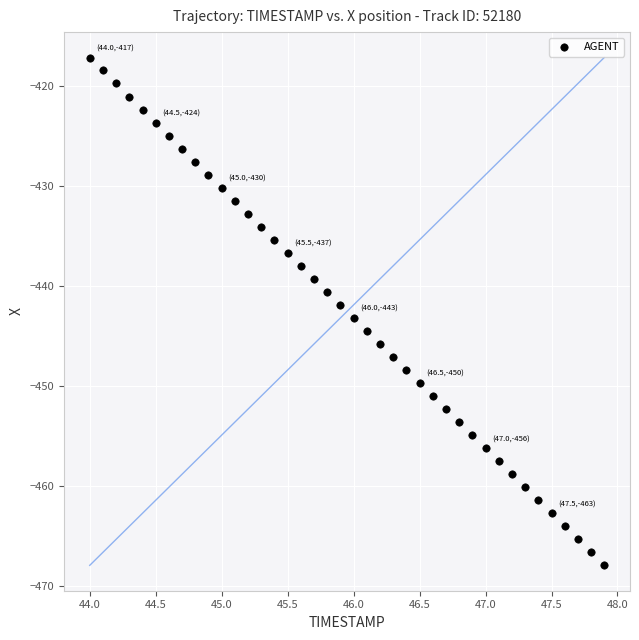

What is the range of X values (max minus min)?

3.9